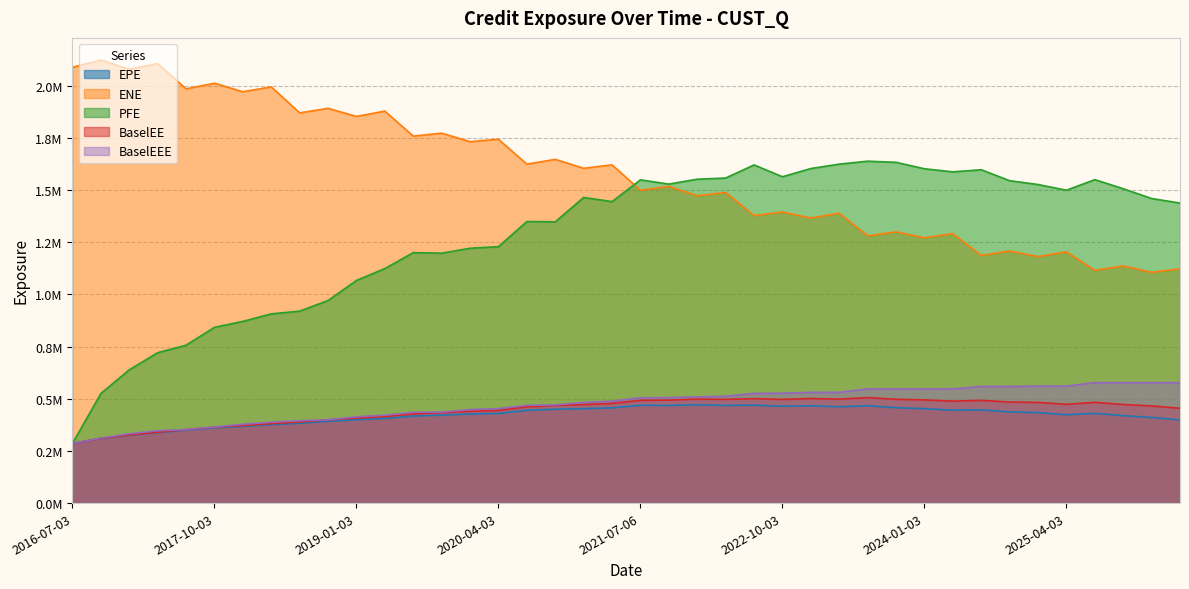

What position from the left is 2024-01-03?

31